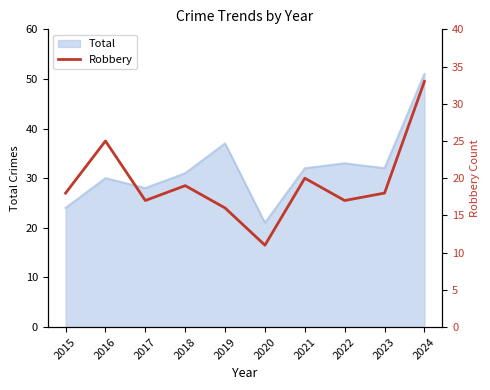

At which label does Total reach its minimum?

2020